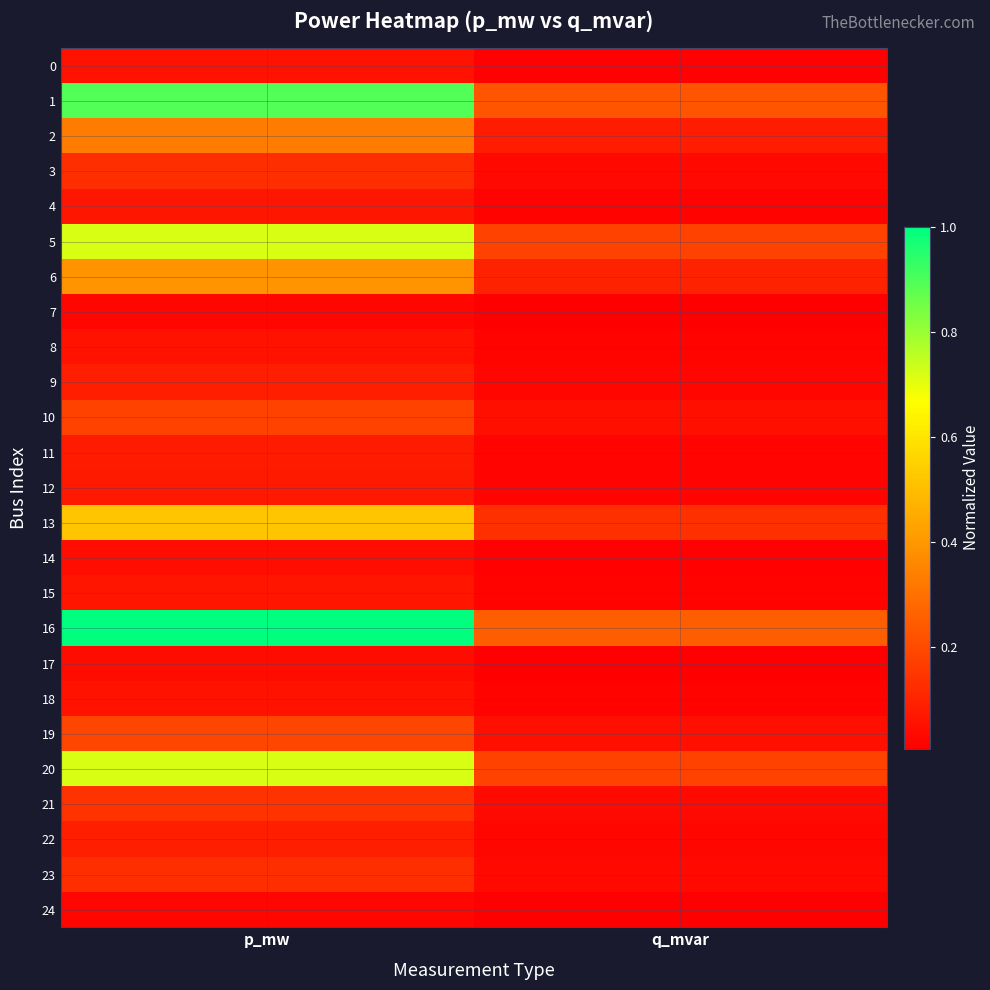

Which label corresponds to the largest value in the chart?

p_mw